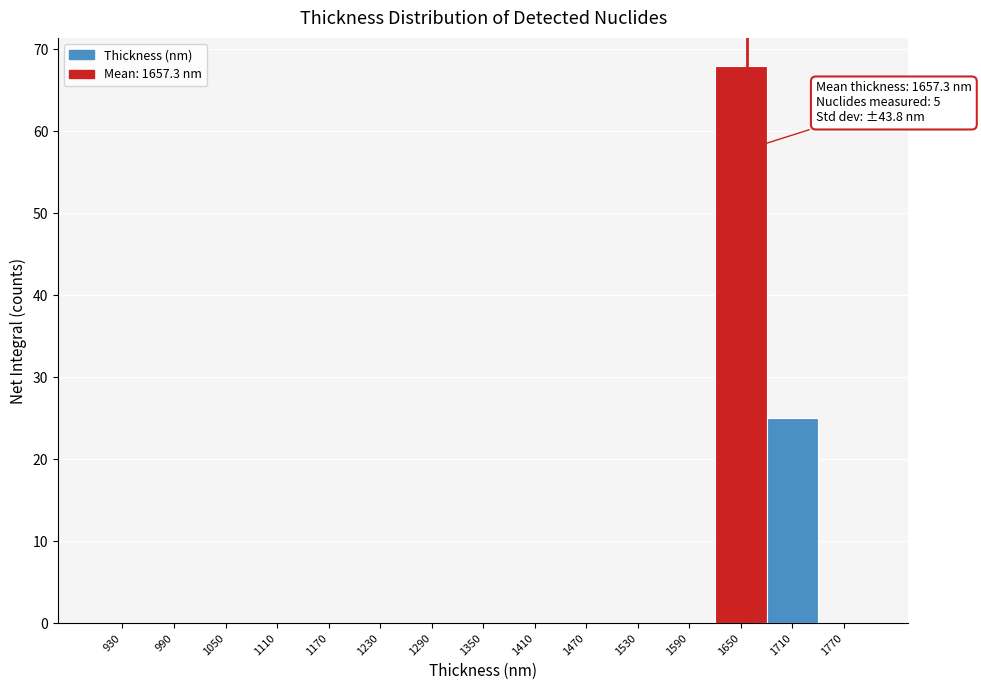

Over which range of the x-axis is the bar tallest?

1620 to 1680